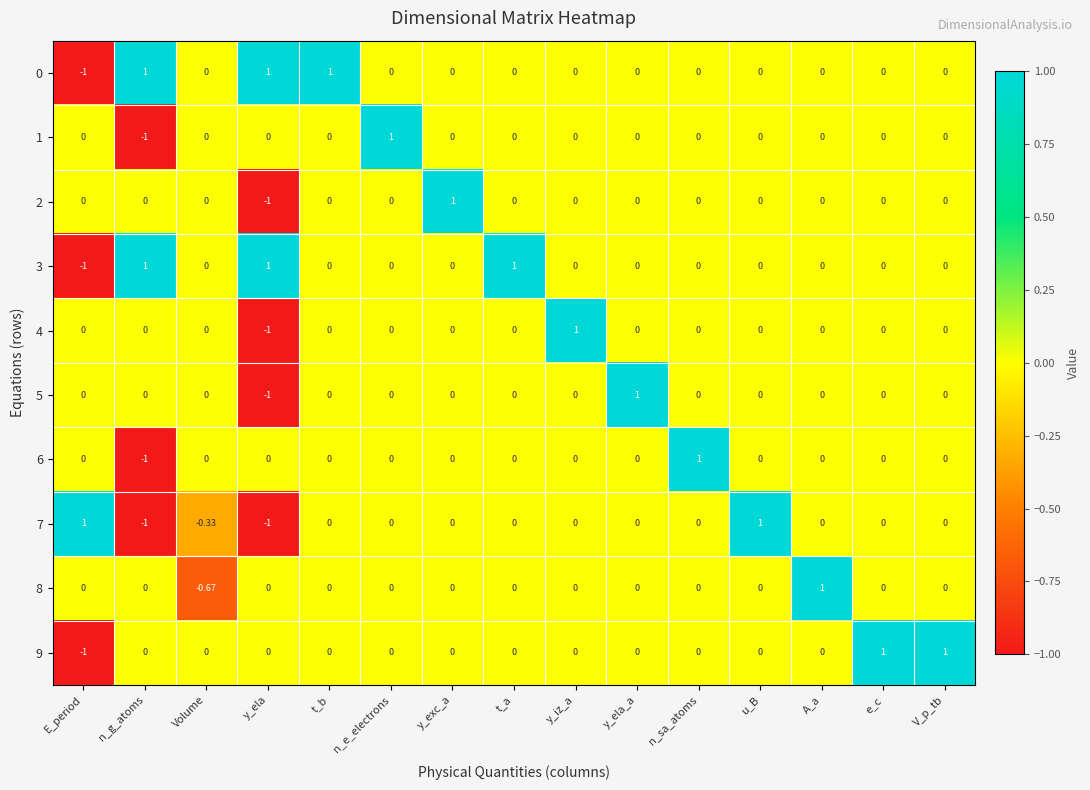

At which label does 2 reach its peak?

y_exc_a